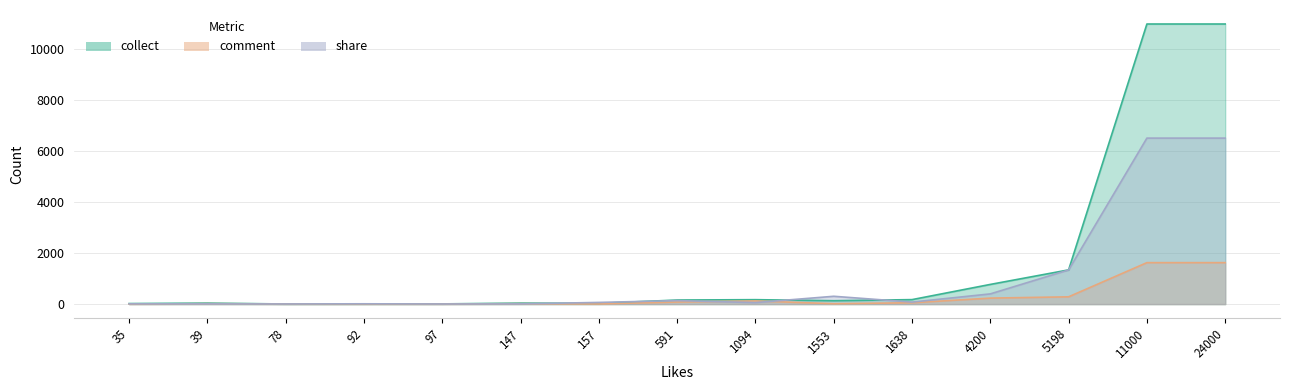

Count the number of categories in the chart.

15